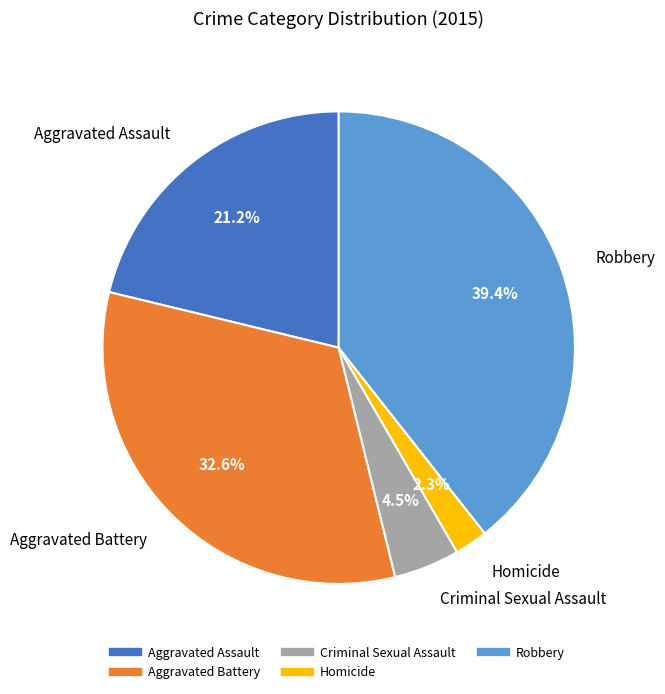

What is the smallest slice in the pie chart?

Homicide